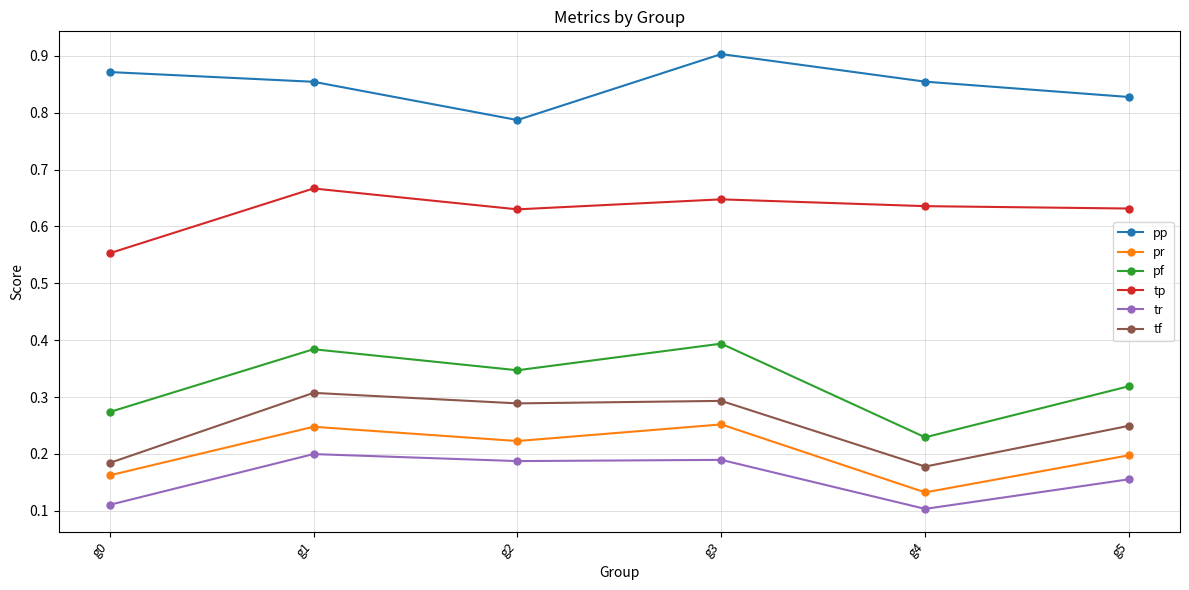

True or false: tf has a value of 0.3 at g0.

False